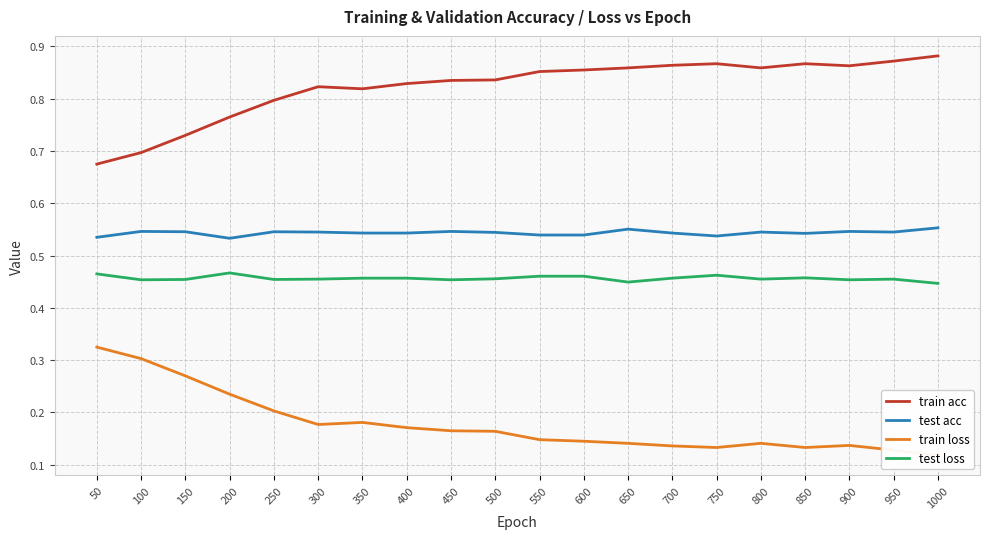

The value of train acc at 650 is 0.9. True or false?

True